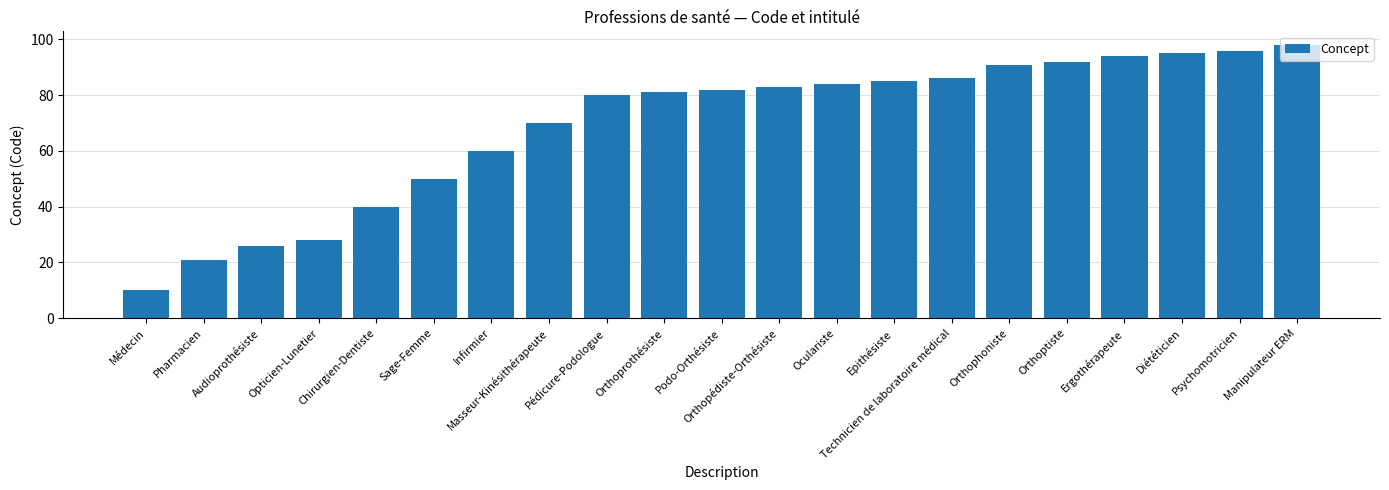

What is the ratio of the value at Sage-Femme to the value at Infirmier?

0.8